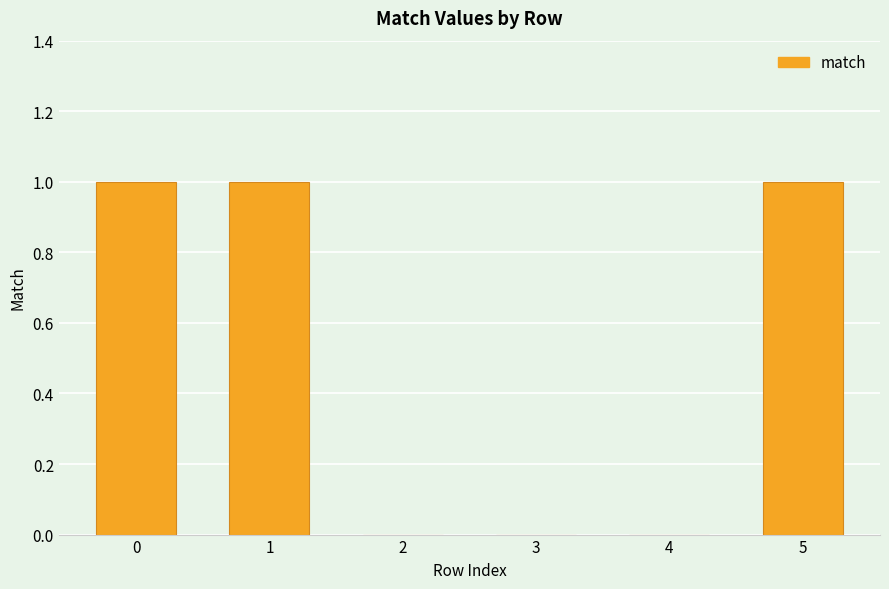

What is the sum of all values?

3